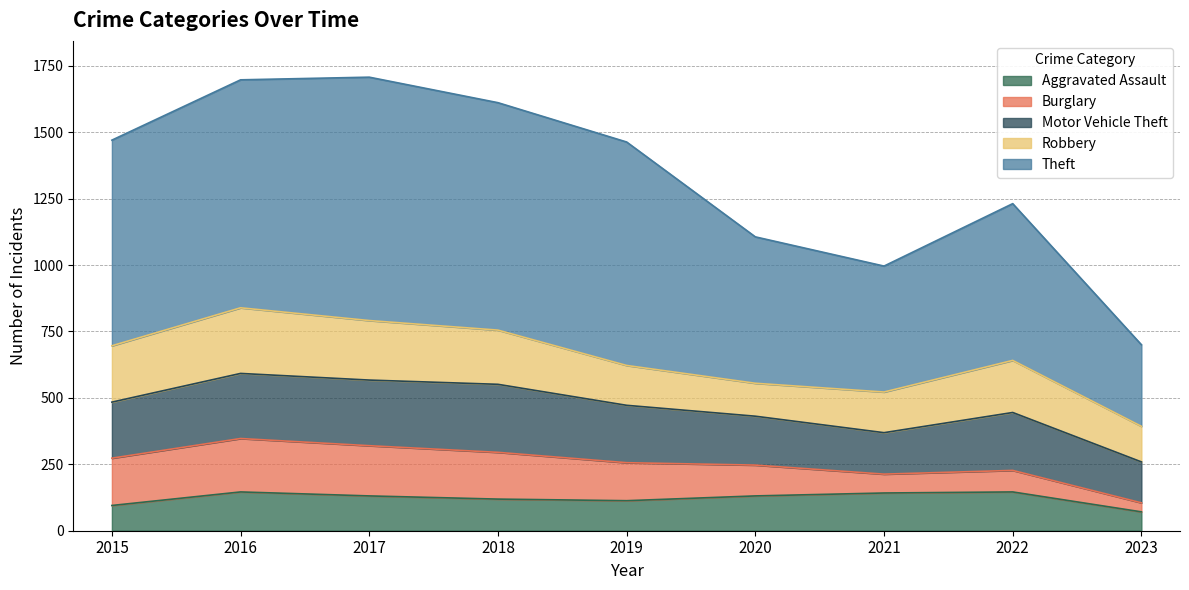

True or false: Aggravated Assault and Theft intersect in this chart.

False